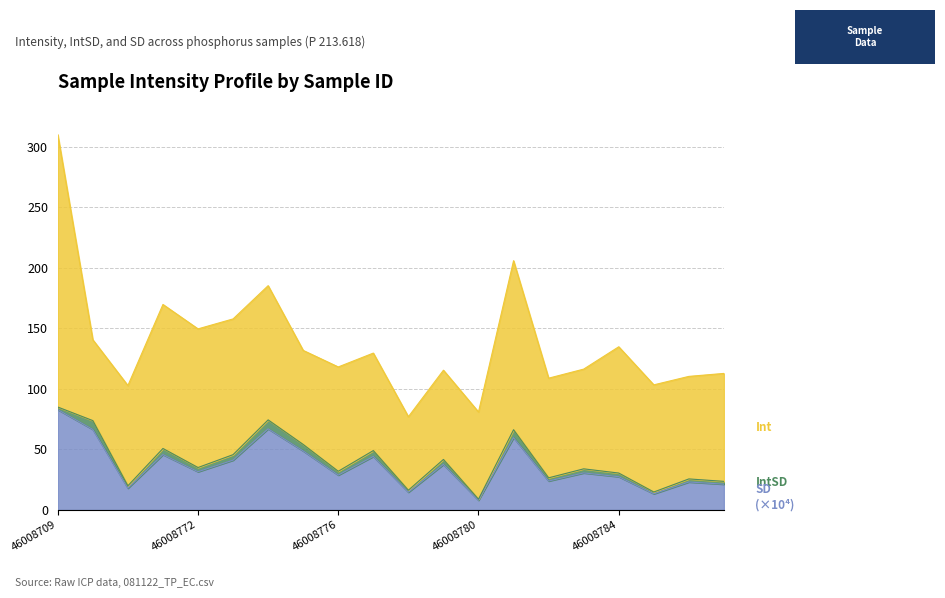

What are all the series names shown in the legend?

Int, IntSD, SD